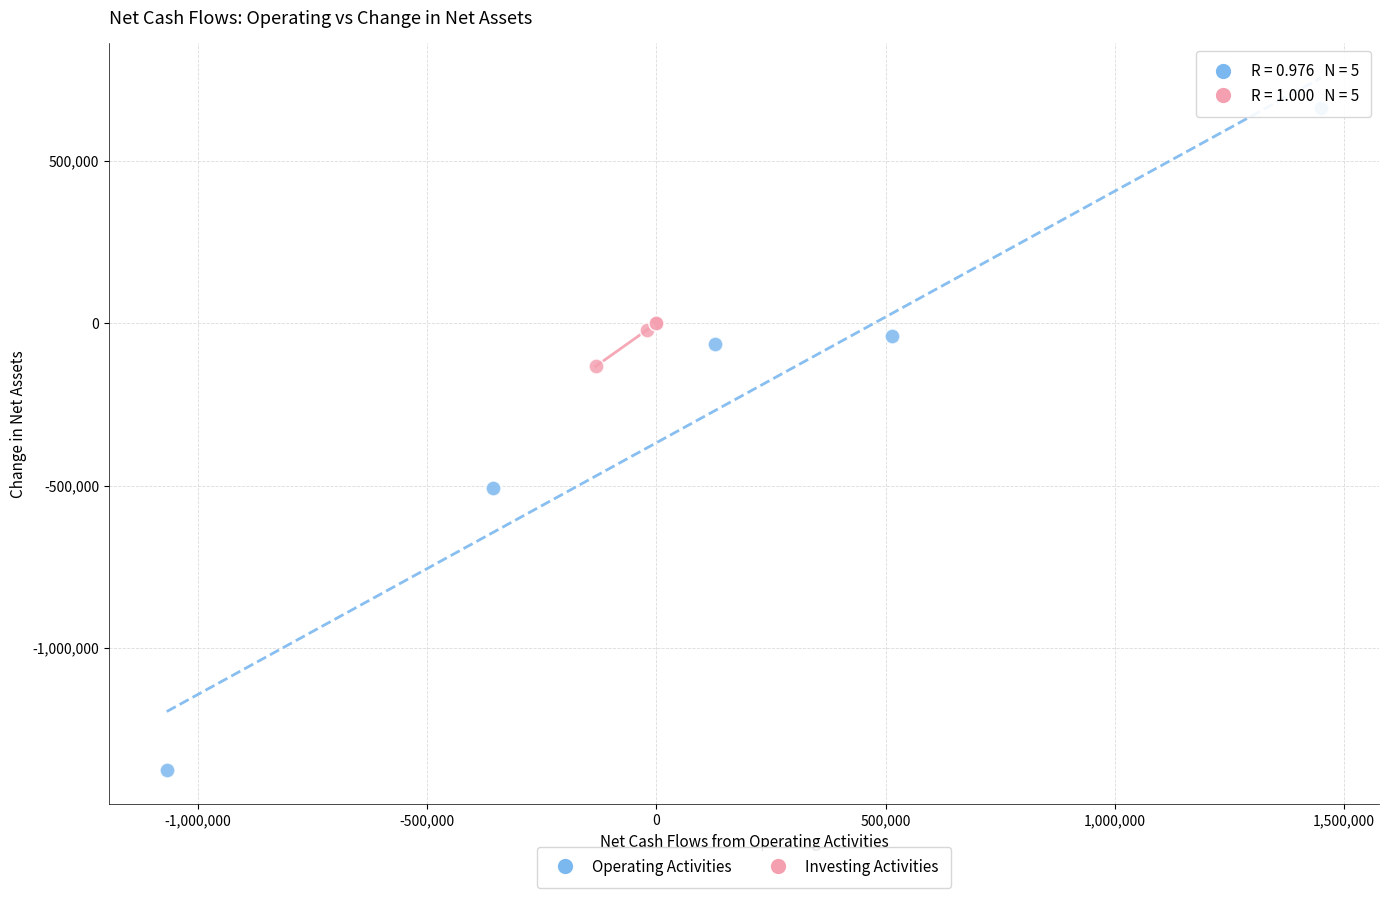

What are all the series names shown in the legend?

Operating Activities, Investing Activities